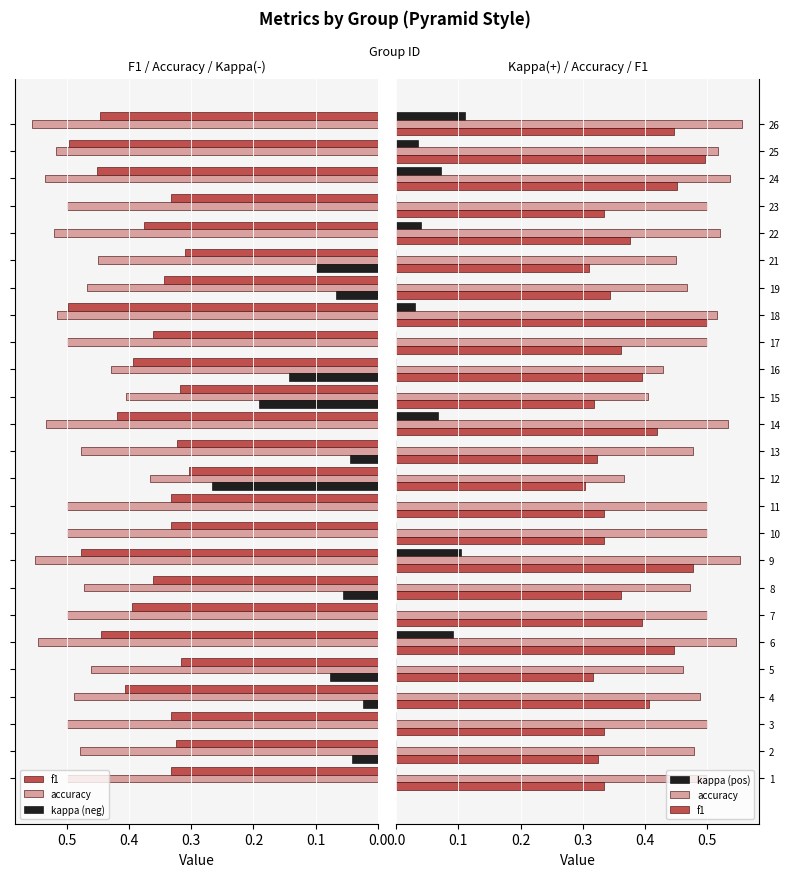

Does the chart contain stacked bars?

No